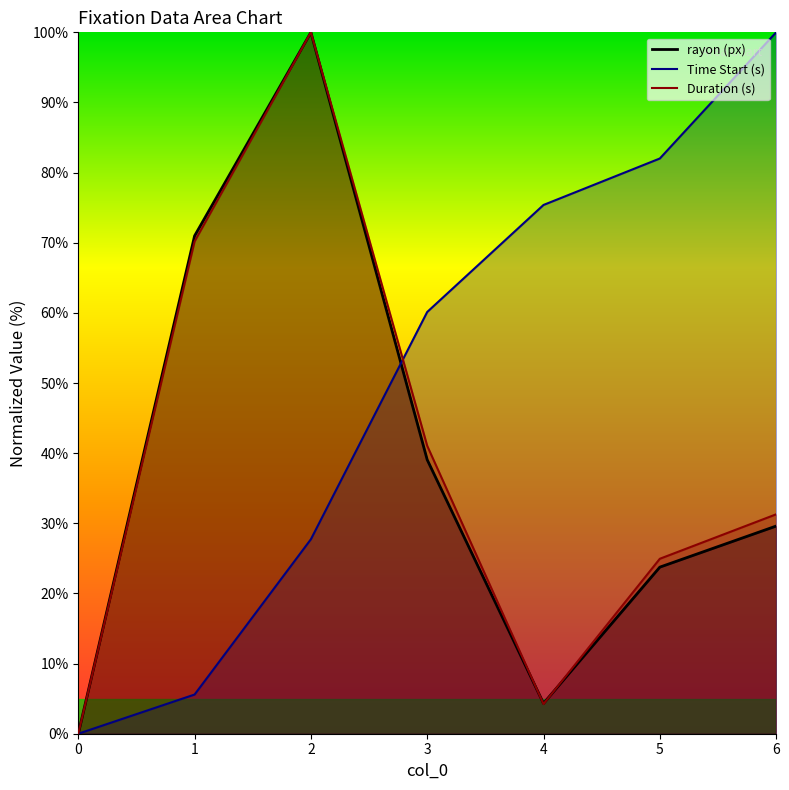

Is it true that Duration (s) equals 162.9 at 2?

False